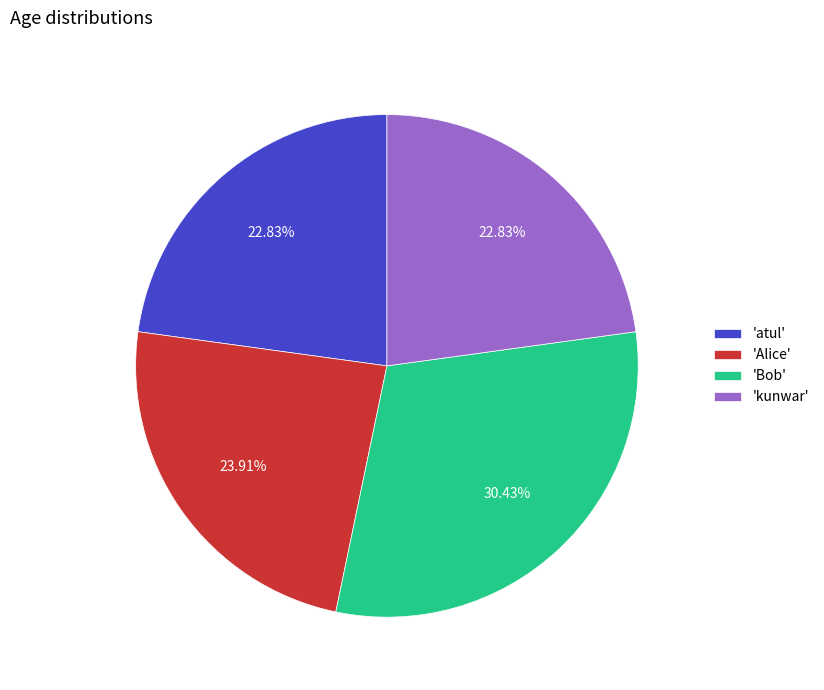

To the nearest percent, what is the average slice percentage?

25%